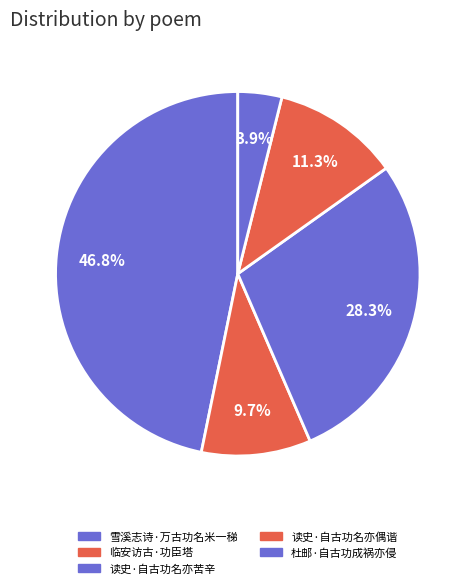

To the nearest percent, what percentage of the pie is 雪溪志诗·万古功名米一稊?

47%